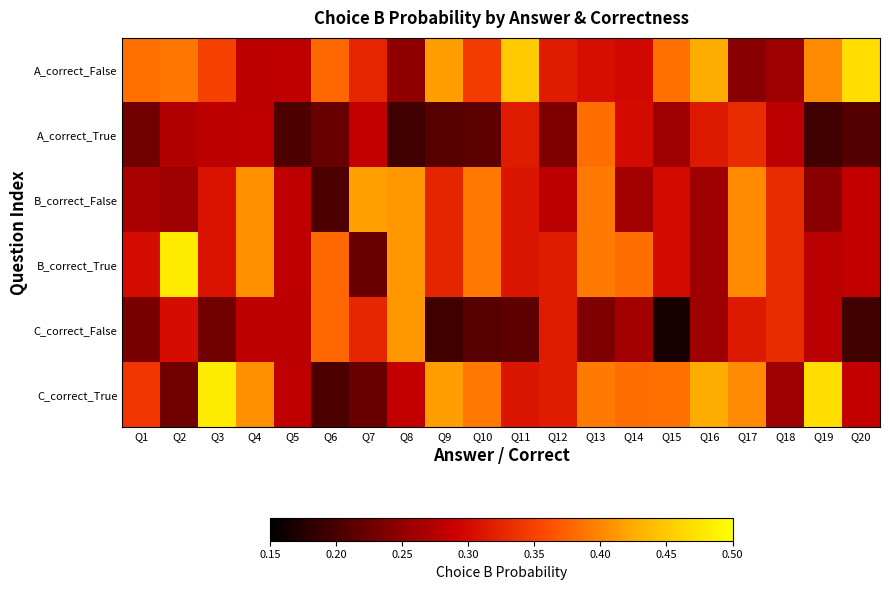

Reading right to left, extract all data points from this chart.

A_correct_False: Q20=0.5	Q19=0.4	Q18=0.3	Q17=0.2	Q16=0.4	Q15=0.4	Q14=0.3	Q13=0.3	Q12=0.3	Q11=0.5	Q10=0.3	Q9=0.4	Q8=0.2	Q7=0.3	Q6=0.4	Q5=0.3	Q4=0.3	Q3=0.3	Q2=0.4	Q1=0.4
A_correct_True: Q20=0.2	Q19=0.2	Q18=0.3	Q17=0.3	Q16=0.3	Q15=0.3	Q14=0.3	Q13=0.4	Q12=0.2	Q11=0.3	Q10=0.2	Q9=0.2	Q8=0.2	Q7=0.3	Q6=0.2	Q5=0.2	Q4=0.3	Q3=0.3	Q2=0.3	Q1=0.2
B_correct_False: Q20=0.3	Q19=0.2	Q18=0.3	Q17=0.4	Q16=0.3	Q15=0.3	Q14=0.3	Q13=0.4	Q12=0.3	Q11=0.3	Q10=0.4	Q9=0.3	Q8=0.4	Q7=0.4	Q6=0.2	Q5=0.3	Q4=0.4	Q3=0.3	Q2=0.3	Q1=0.3
B_correct_True: Q20=0.3	Q19=0.3	Q18=0.3	Q17=0.4	Q16=0.3	Q15=0.3	Q14=0.4	Q13=0.4	Q12=0.3	Q11=0.3	Q10=0.4	Q9=0.3	Q8=0.4	Q7=0.2	Q6=0.4	Q5=0.3	Q4=0.4	Q3=0.3	Q2=0.5	Q1=0.3
C_correct_False: Q20=0.2	Q19=0.3	Q18=0.3	Q17=0.3	Q16=0.3	Q15=0.2	Q14=0.3	Q13=0.2	Q12=0.3	Q11=0.2	Q10=0.2	Q9=0.2	Q8=0.4	Q7=0.3	Q6=0.4	Q5=0.3	Q4=0.3	Q3=0.2	Q2=0.3	Q1=0.2
C_correct_True: Q20=0.3	Q19=0.5	Q18=0.3	Q17=0.4	Q16=0.4	Q15=0.4	Q14=0.4	Q13=0.4	Q12=0.3	Q11=0.3	Q10=0.4	Q9=0.4	Q8=0.3	Q7=0.2	Q6=0.2	Q5=0.3	Q4=0.4	Q3=0.5	Q2=0.2	Q1=0.3